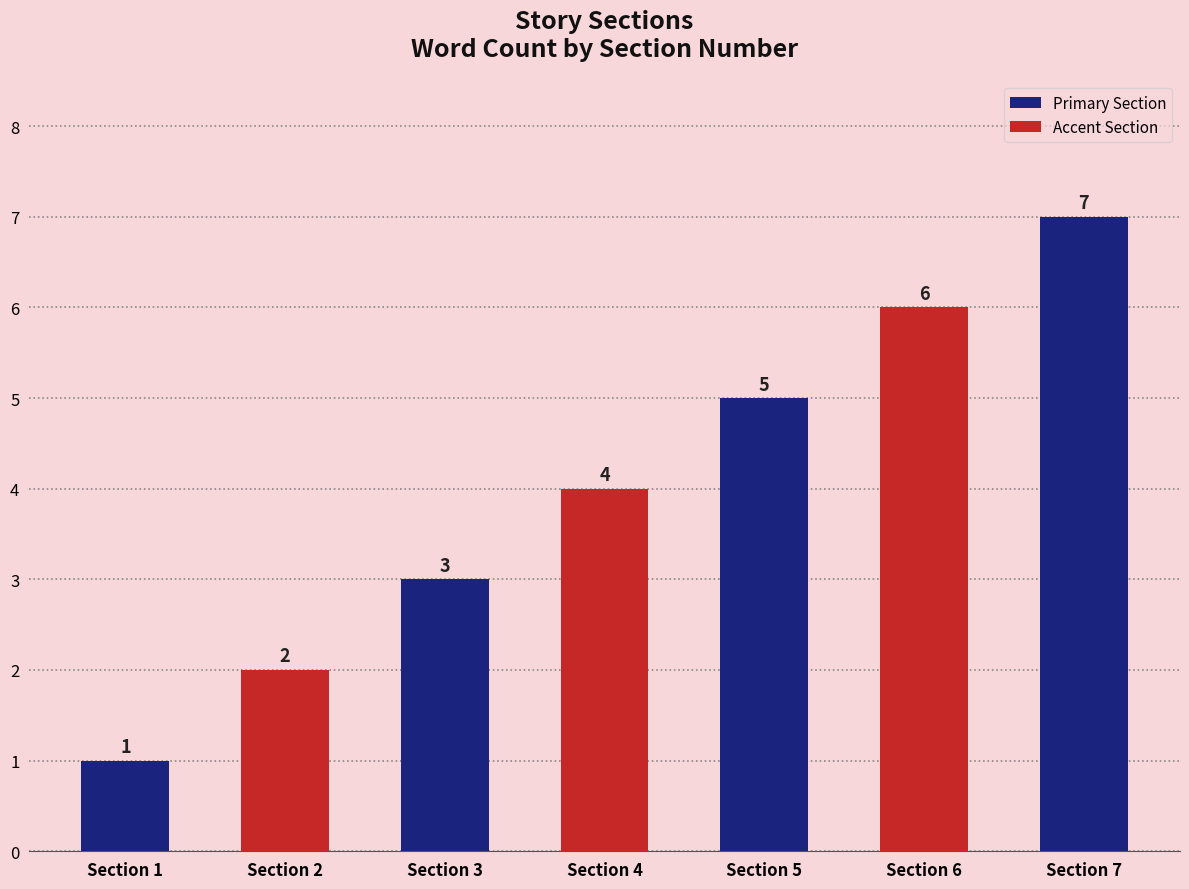

The chart shows a value of 5 at Section 5. True or false?

True